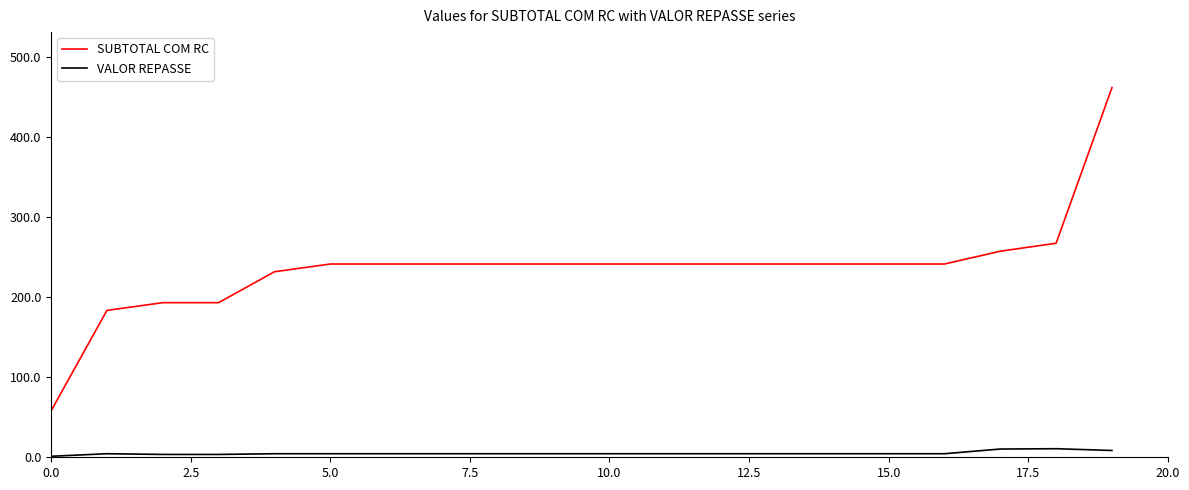

Which series has the largest total across all categories?

SUBTOTAL COM RC